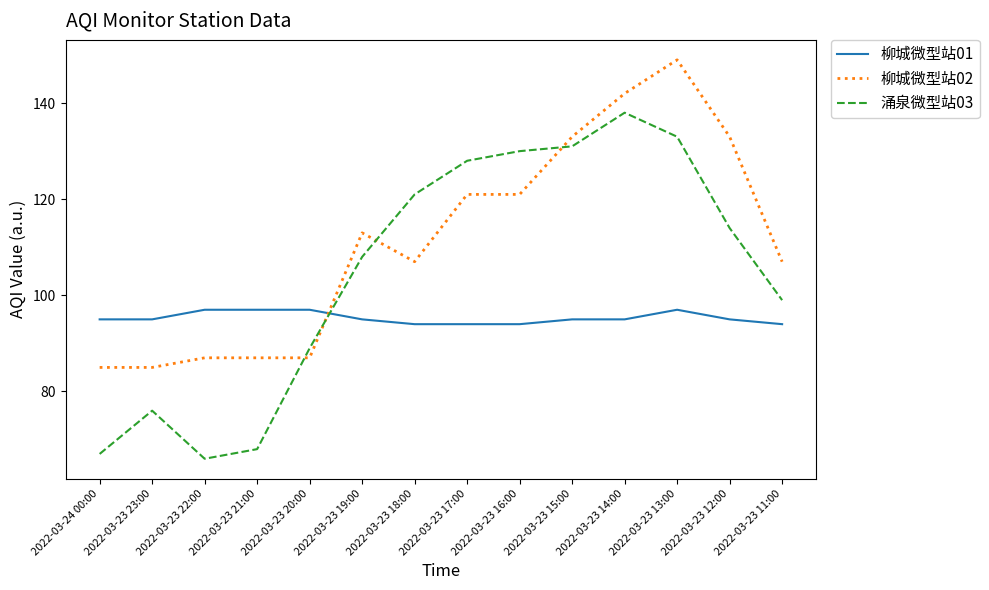

Which series has the largest range (max minus min)?

涌泉微型站03